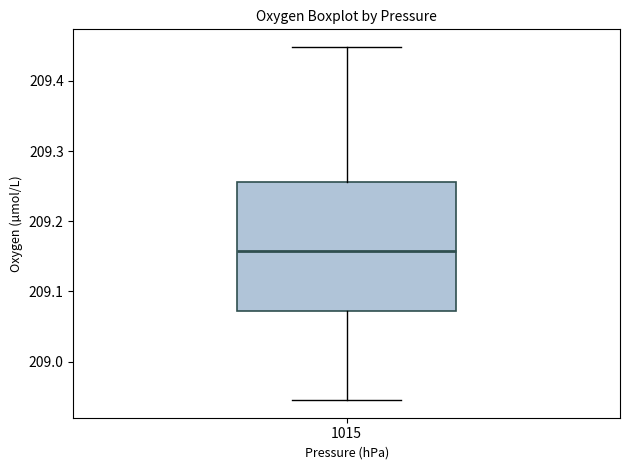

Transcribe this box plot: give where the median line is, the range the box spans, and where the two whiskers end, as read against the y-axis. The values are not printed on the chart, so give them approximately, as read against the axis.

median 209.16, box 209.07 to 209.26, whiskers 208.95 to 209.45